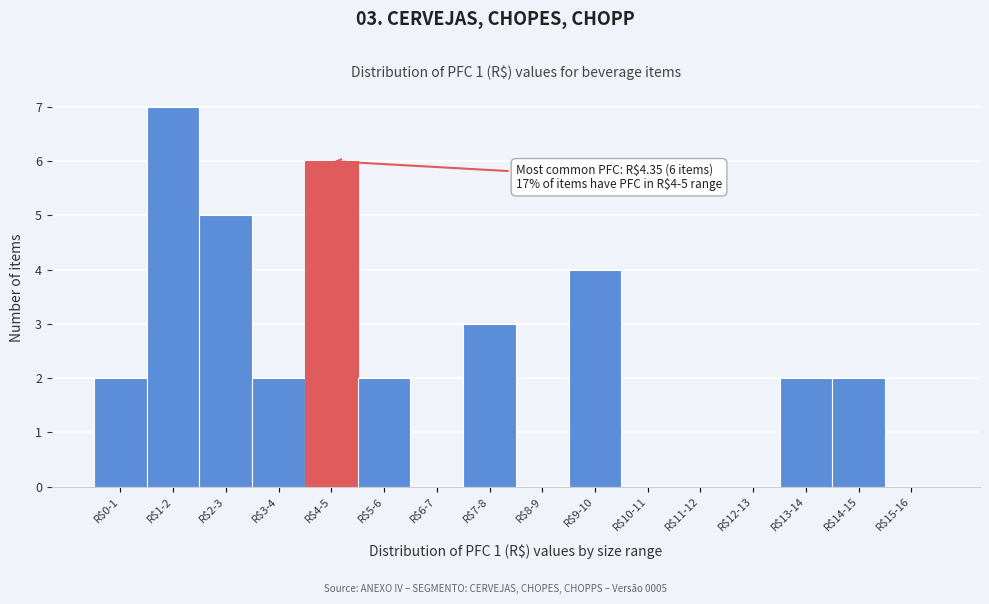

What is the sum of all values?

35